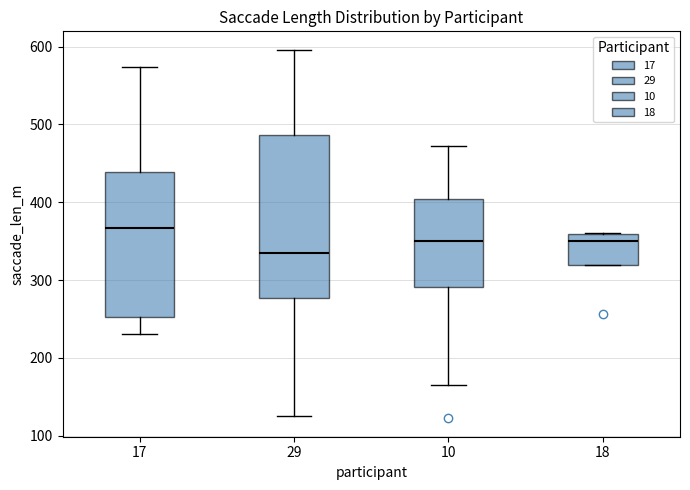

Where is the upper edge of the box at x = 10 on the y-axis? The values are not printed on the chart, so give them approximately, as read against the axis.

400